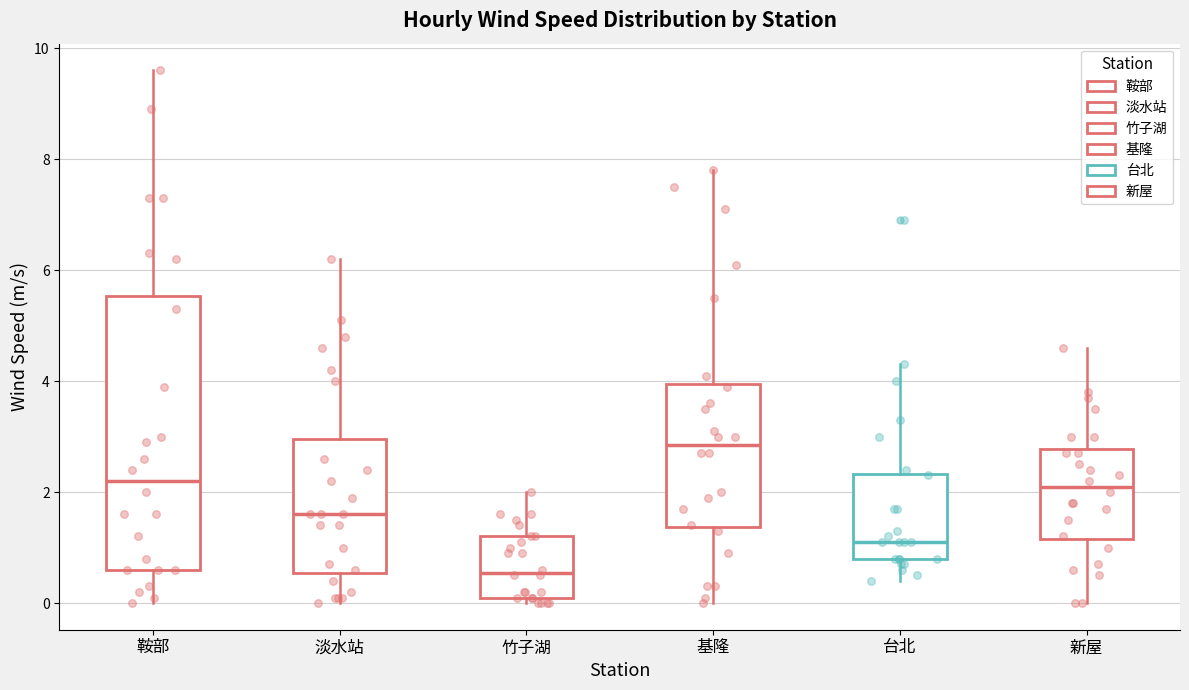

Which box is the tallest, from its lower edge to its upper edge?

鞍部